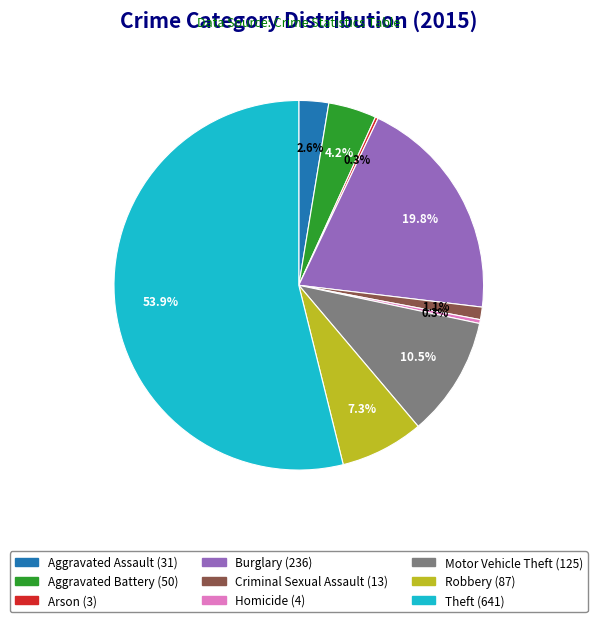

Combined, what portion of the pie is Theft and Robbery?

61.2%